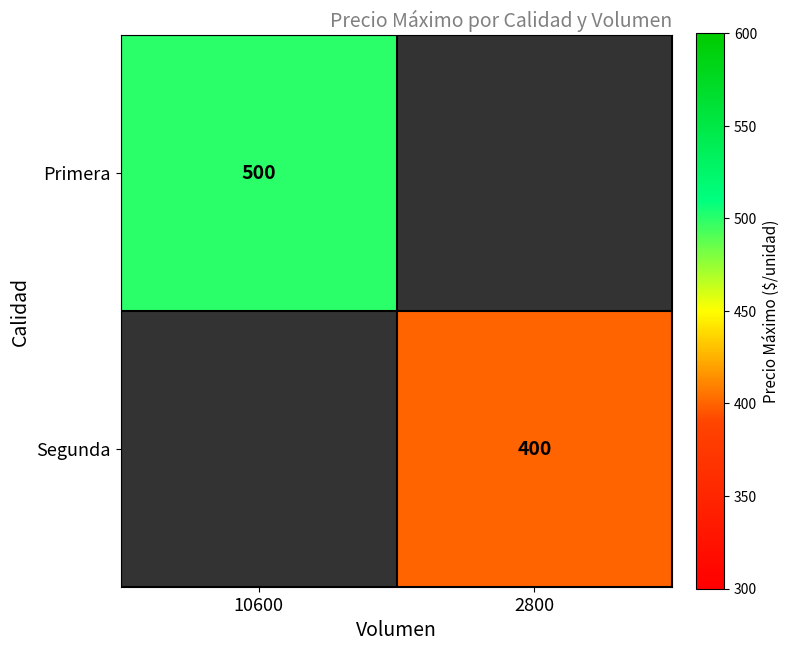

Is it true that Primera equals 500 at 10600?

True